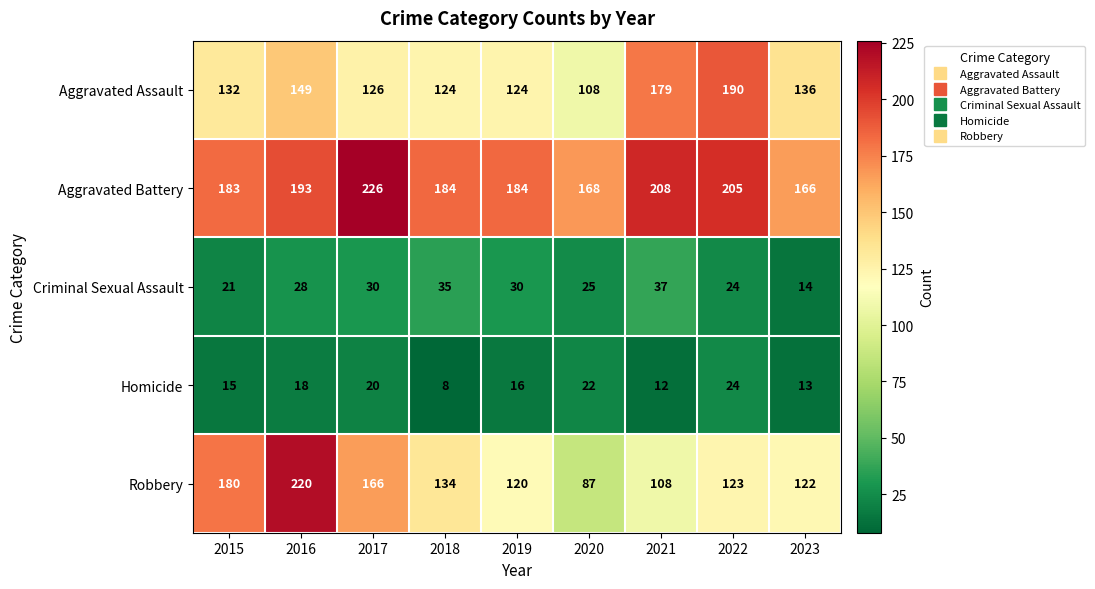

At which category does the chart reach its peak across all series?

2017